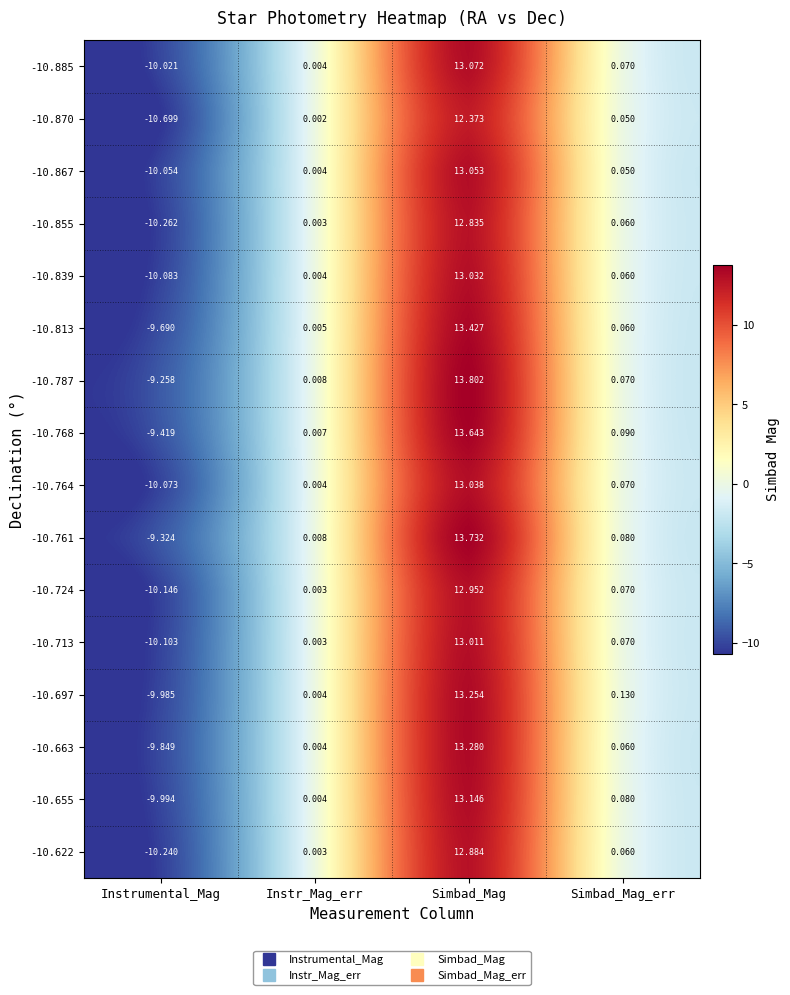

Is the value of -10.713 at Simbad_Mag greater than the value of -10.768 at Instrumental_Mag?

Yes